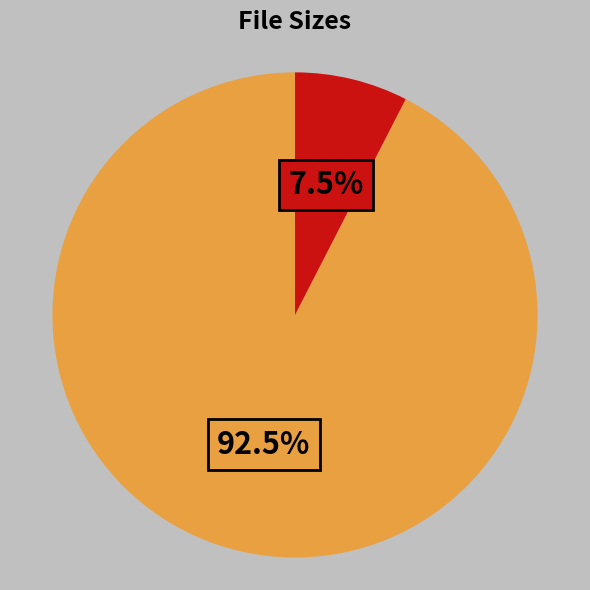

Is there any slice that represents more than half of the pie?

Yes